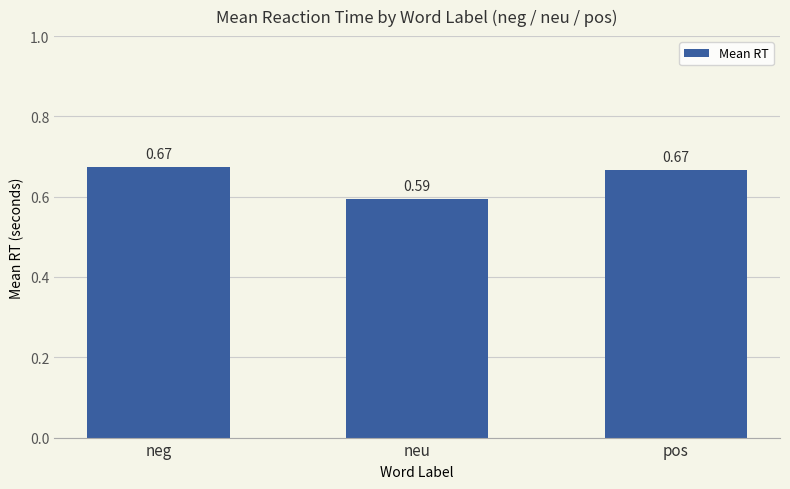

What is the difference between the values at neu and neg?

0.1